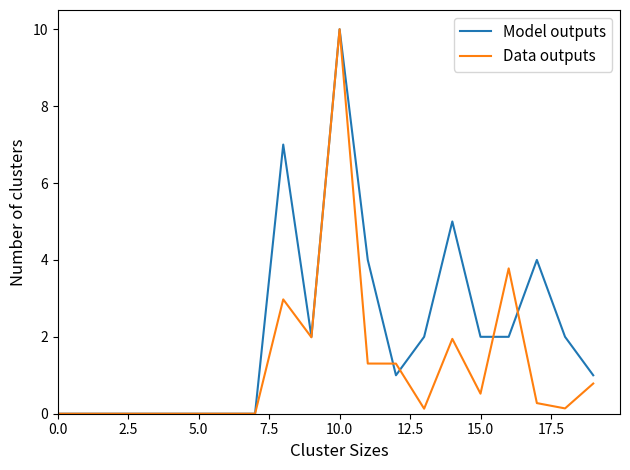

List the series in order of their overall mean, highest first.

Model outputs, Data outputs